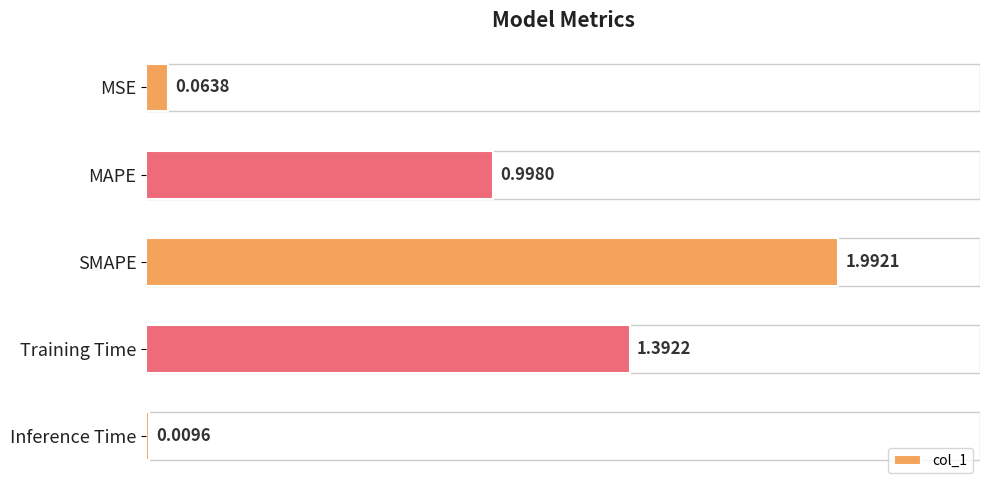

Between MSE and MAPE, which is larger?

MAPE